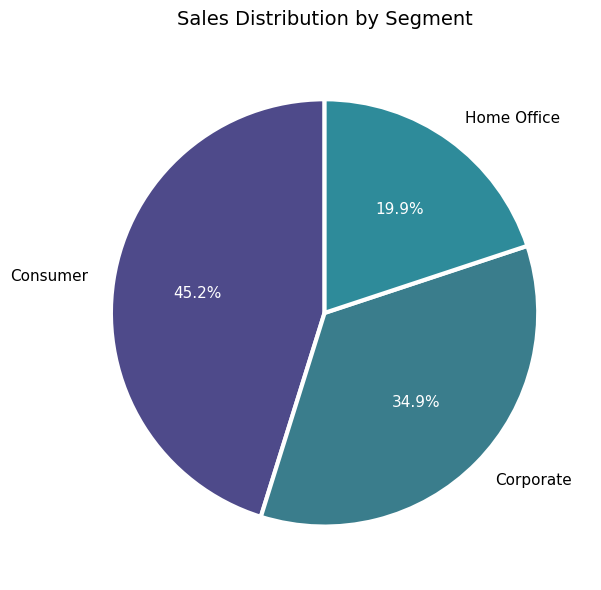

How many segments does this pie chart have?

3